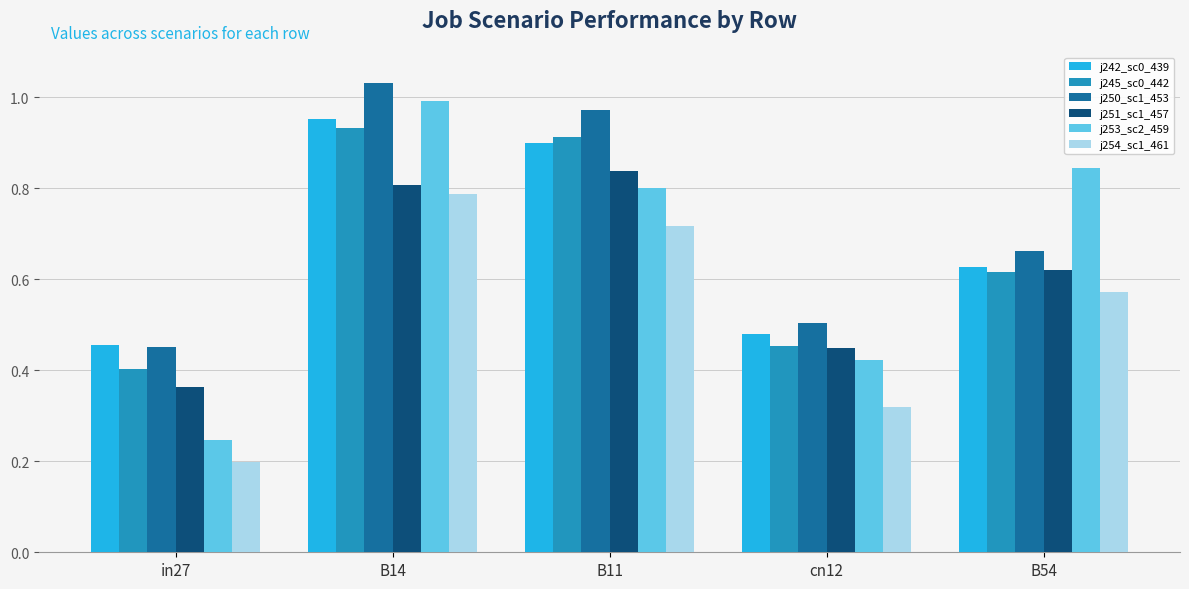

At which category is the sum across all series the highest?

B14